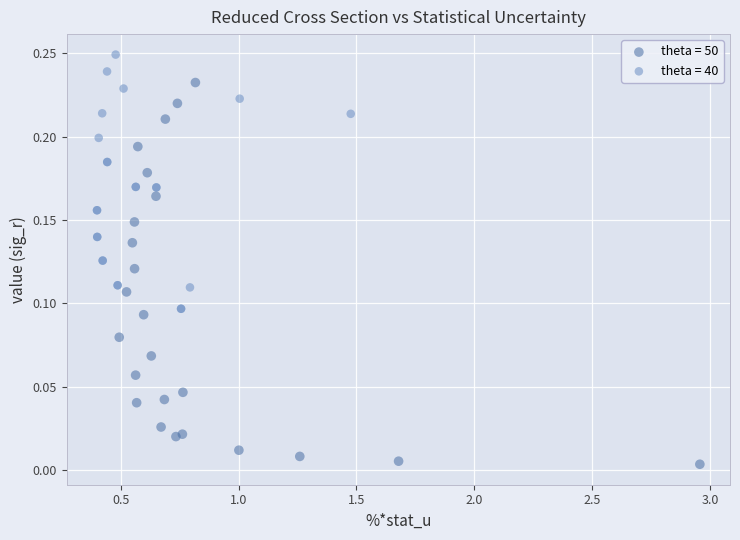

Which series has the widest spread of Y values?

theta = 50